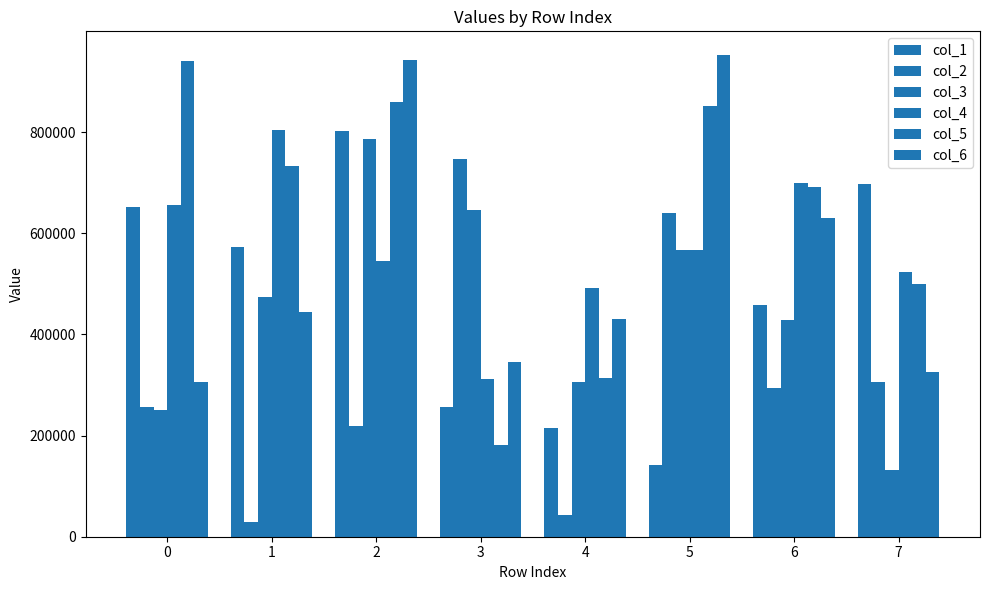

Is the value of col_4 at 4 greater than the value of col_1 at 7?

No